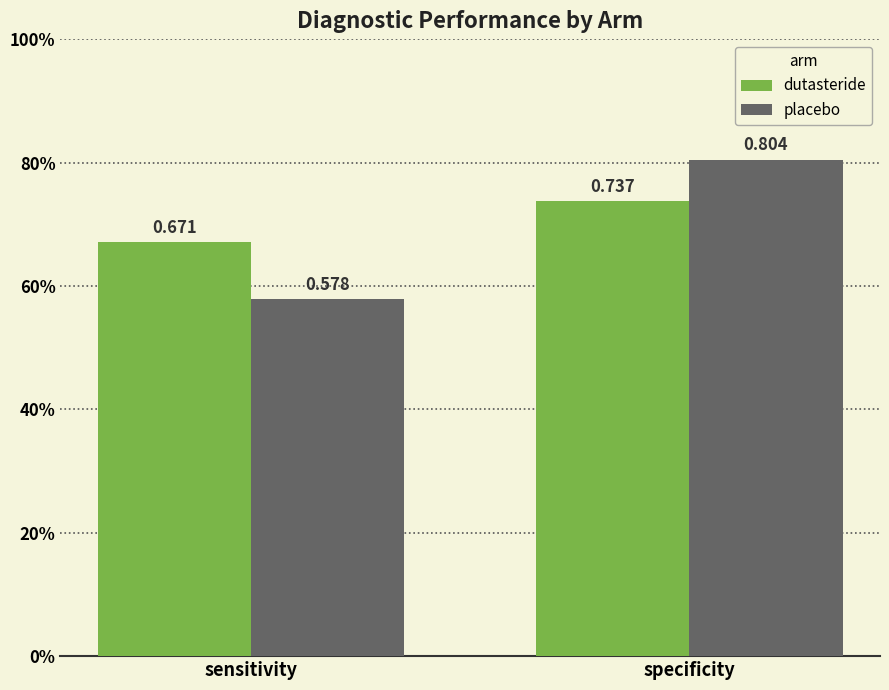

Are the bars horizontal?

No